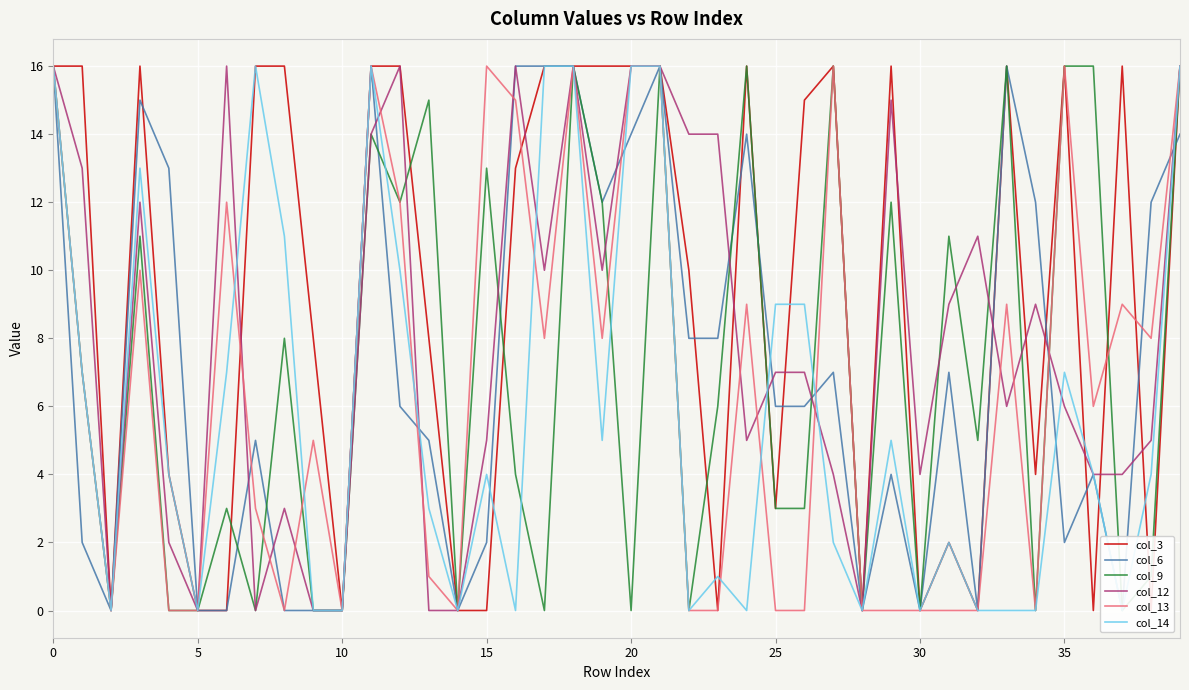

How many intersections are there between col_13 and col_9?

4